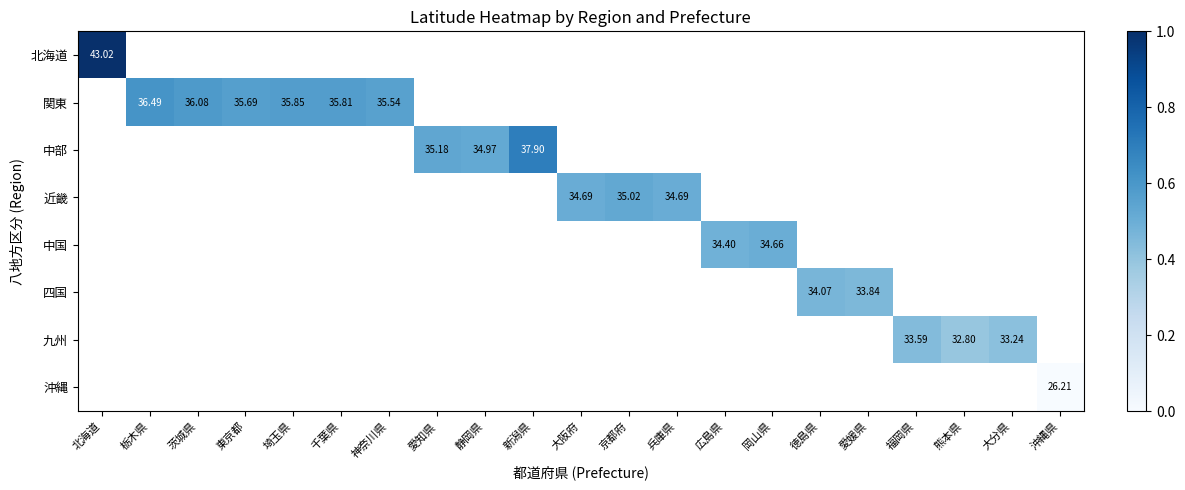

Is the value of 沖縄 at 熊本県 greater than the value of 関東 at 熊本県?

No